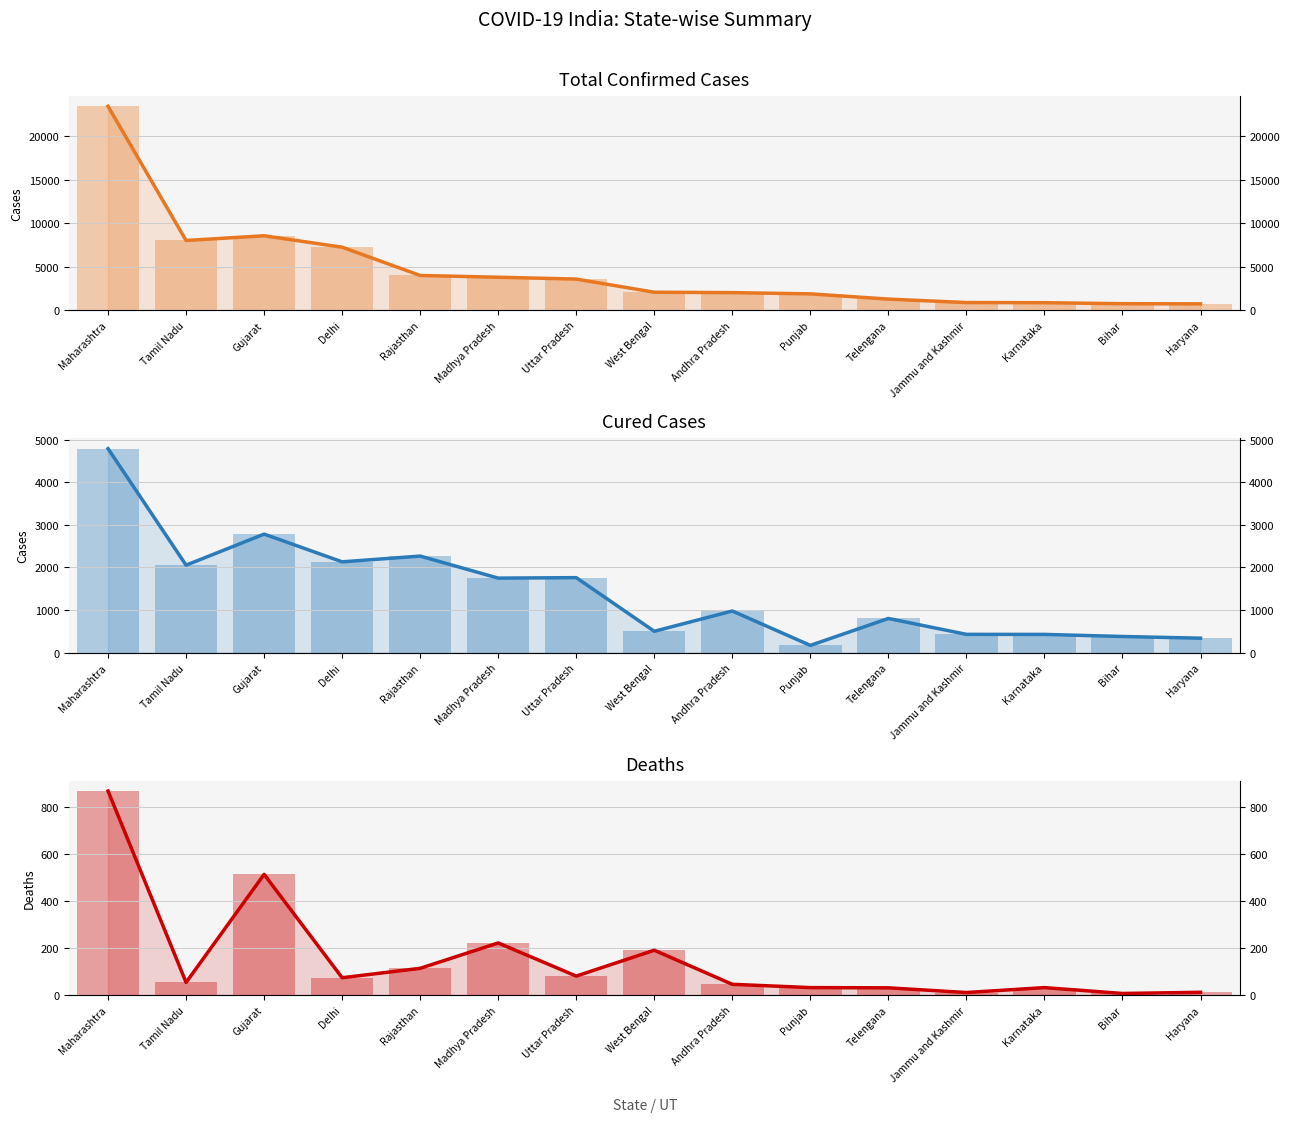

What is the approximate value of Death at West Bengal, to the nearest 50?

200